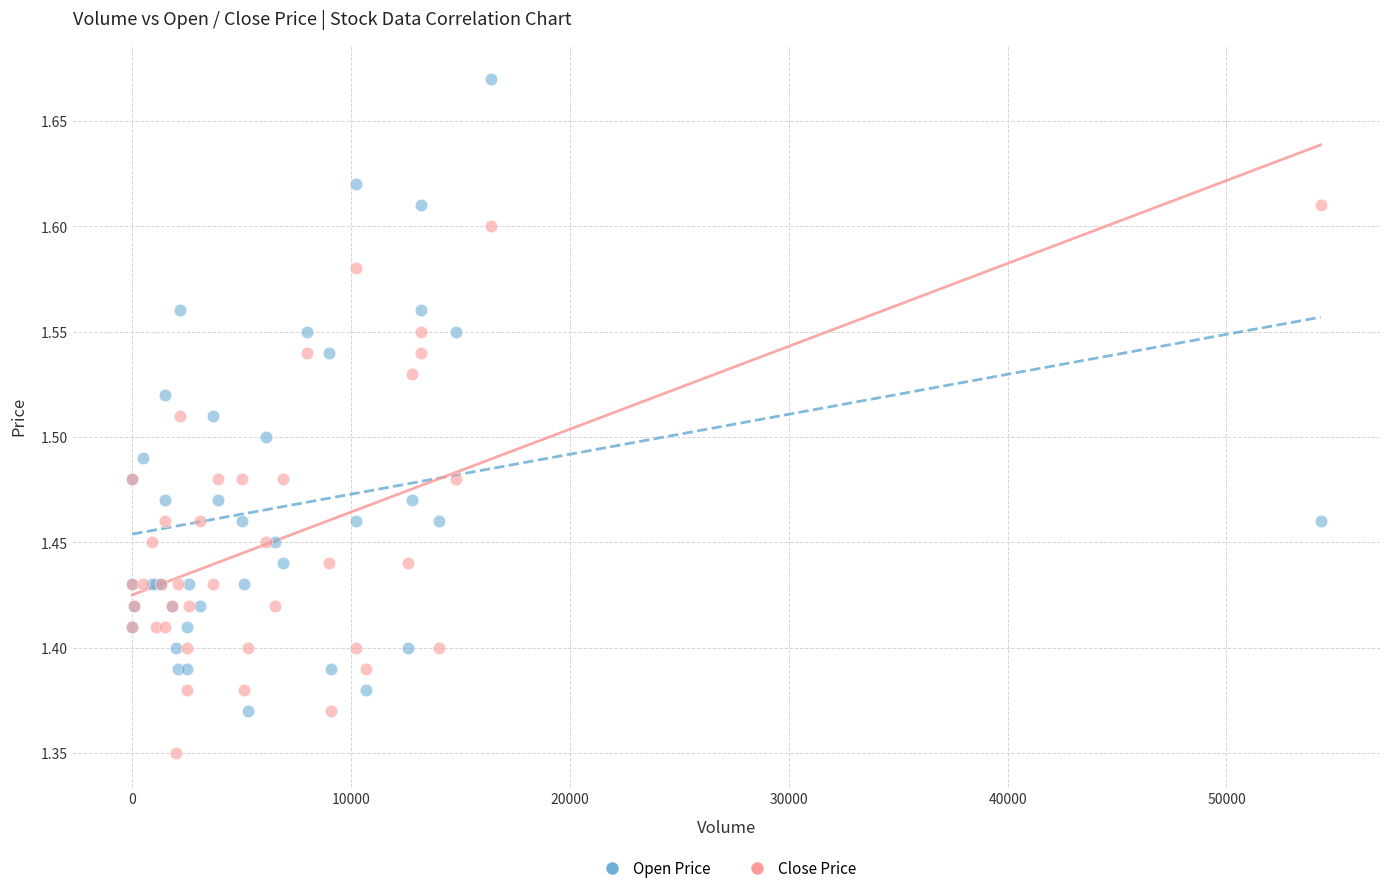

What are all the series names shown in the legend?

Open Price, Close Price